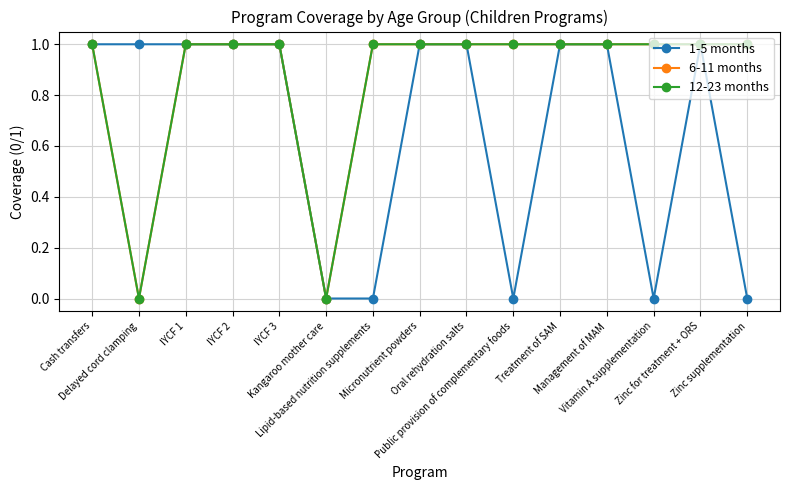

At how many categories does at least one series exceed 0?

14